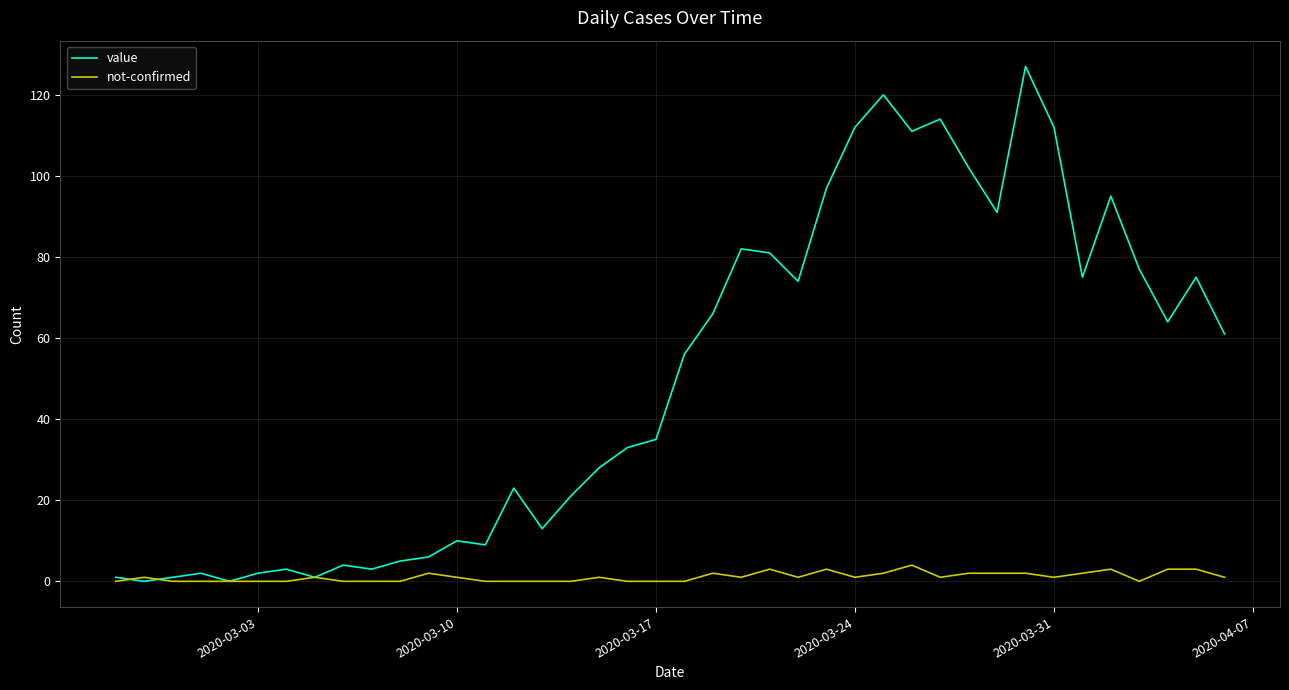

What is the maximum value for value?

127